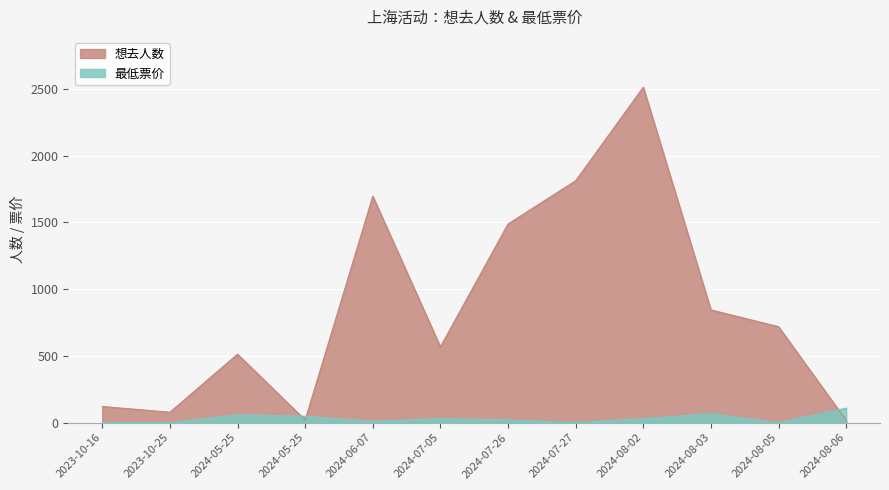

What is the value of the 最低票价 point at the 6th from the left?

30